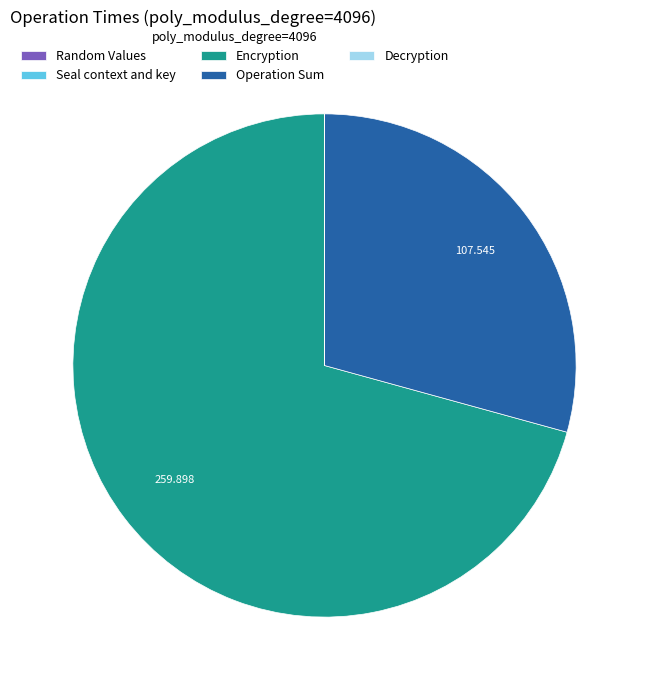

Which slice is the largest?

Encryption